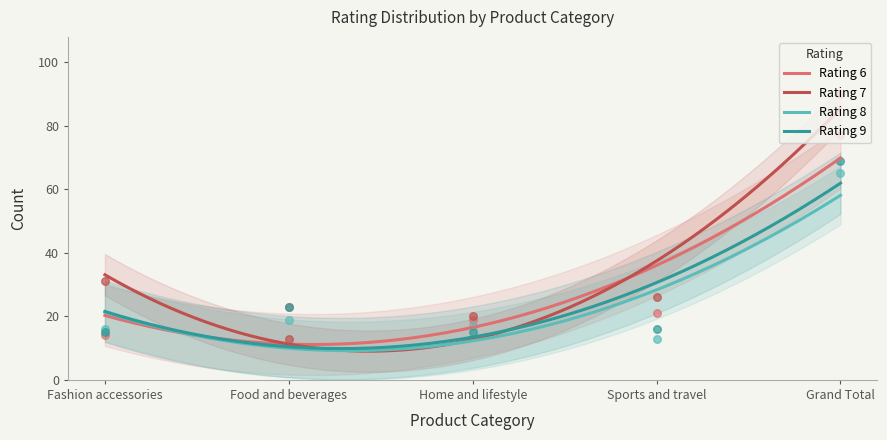

Which series has the largest Y range (max minus min)?

Rating 7